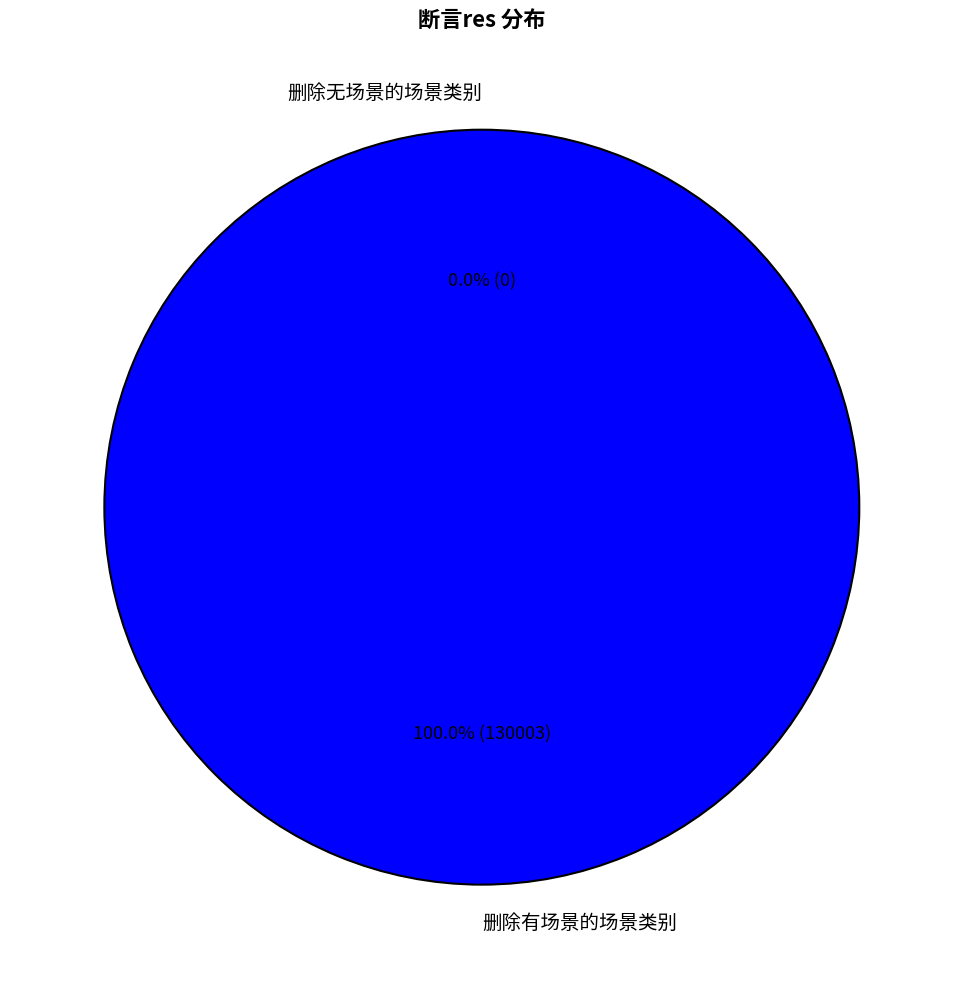

What is the total percentage of 删除无场景的场景类别 and 删除有场景的场景类别?

100.0%